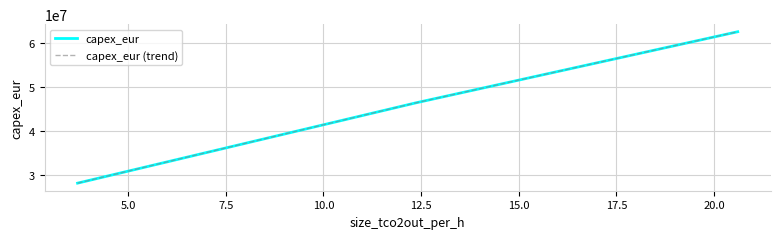

Rank the series by their maximum value, from lowest to highest.

capex_eur, capex_eur (trend)